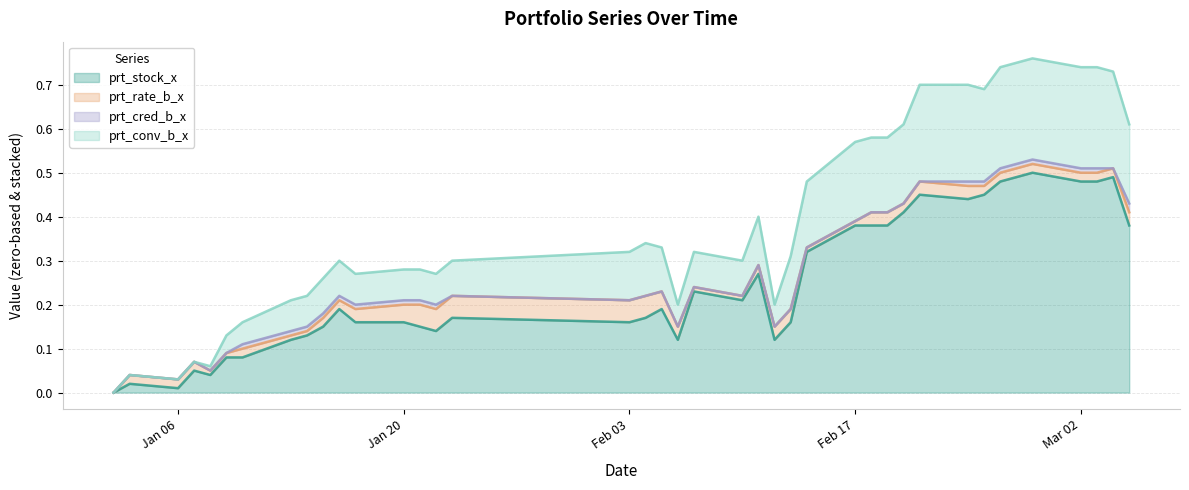

What is the highest value of the prt_conv_b_x series?

0.8